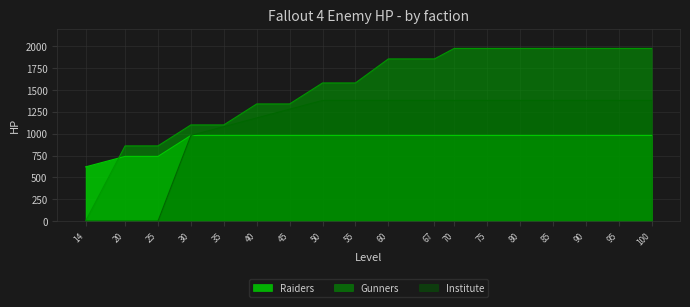

What are all the series names shown in the legend?

Raiders, Gunners, Institute